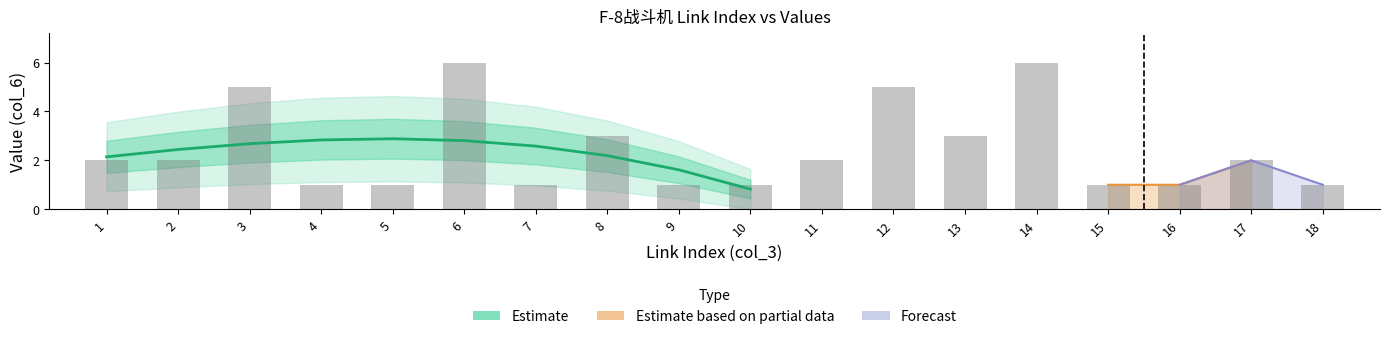

Reading left to right, extract all data points from this chart.

2	2	5	1	1	6	1	3	1	1	2	5	3	6	1	1	2	1